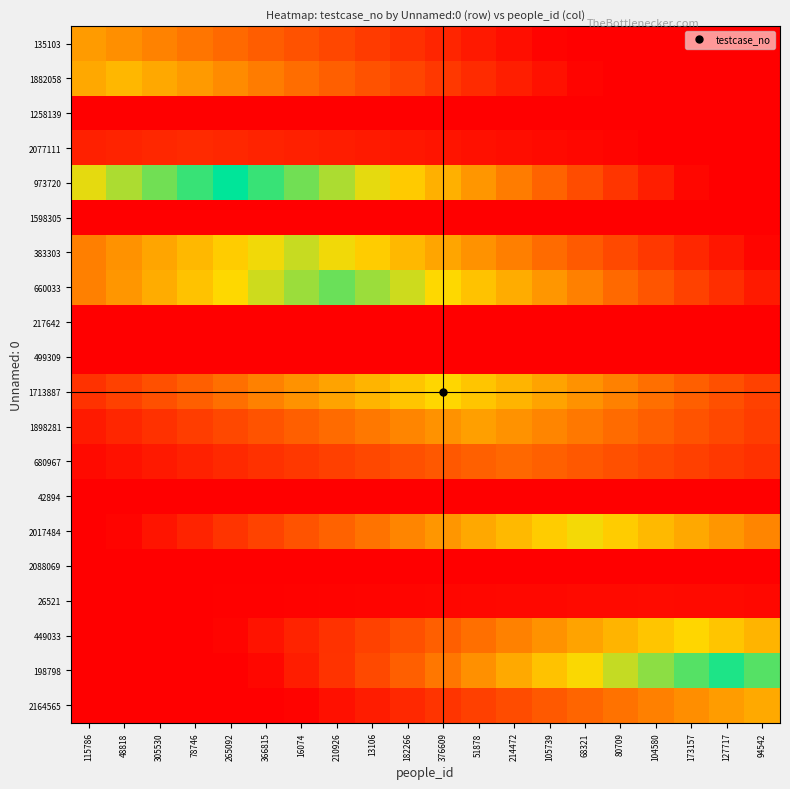

At how many categories does at least one series exceed 1?

20